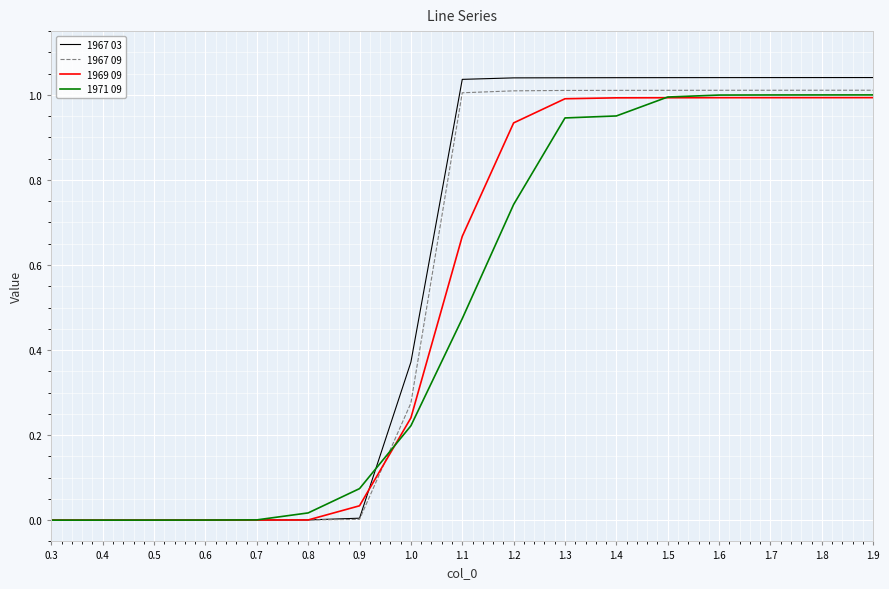

The 1967 03 series shows 0.0 at 0.4. True or false?

True